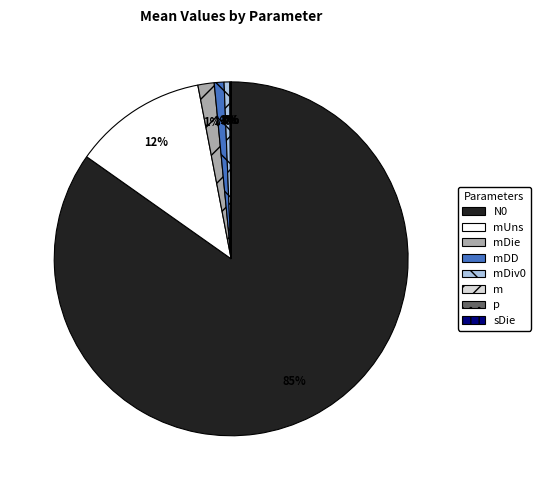

To the nearest percent, what is the difference between the largest and smallest slice percentages?

85%